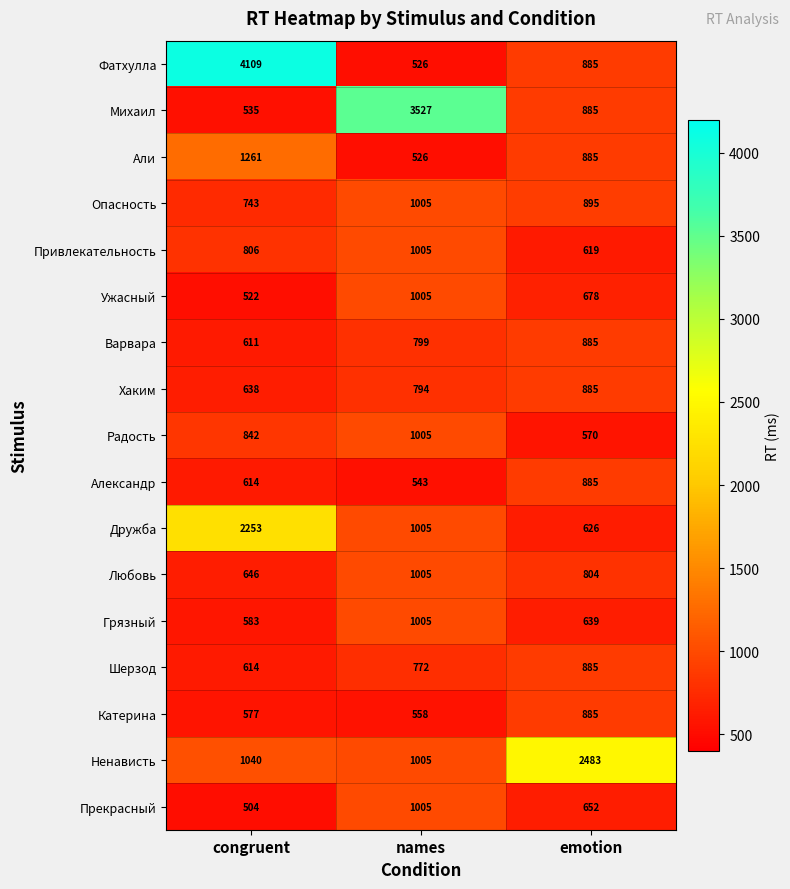

Which category has the lowest value across all series?

congruent